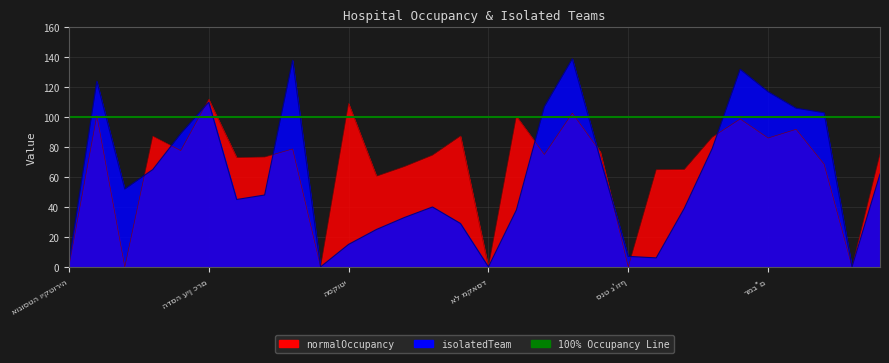

At which category is the sum across all series the highest?

סוראסקי